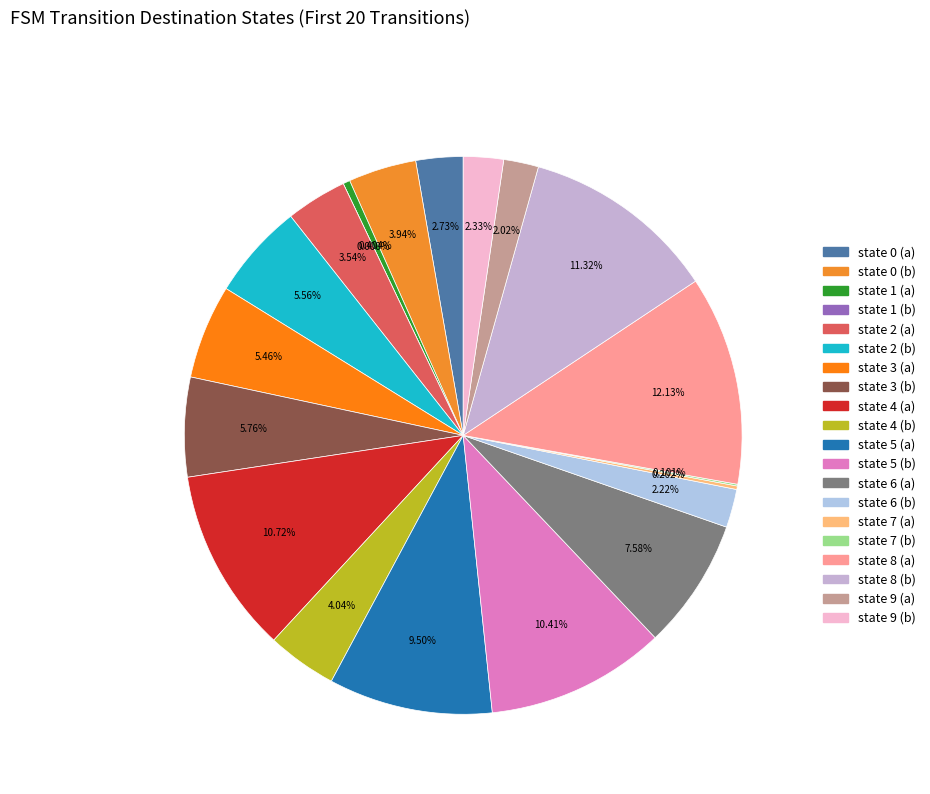

Does state 1 (a) represent more than half of the total?

No